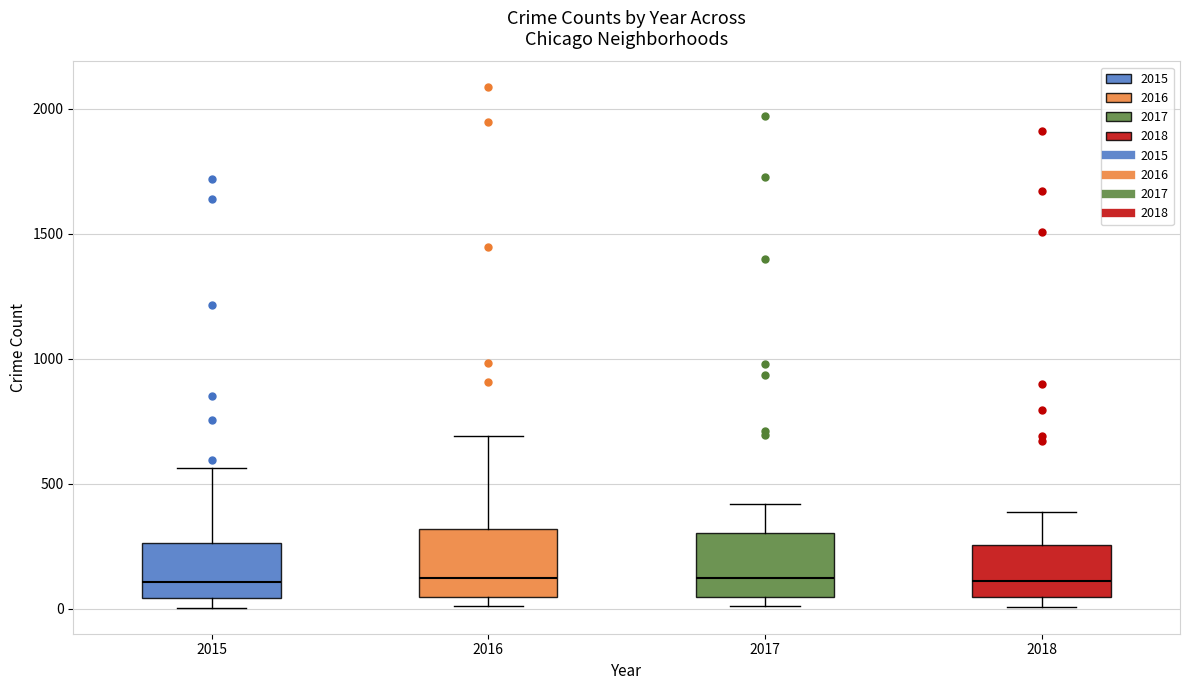

Where is the lower edge of the box at x = 2018 on the y-axis? The values are not printed on the chart, so give them approximately, as read against the axis.

50